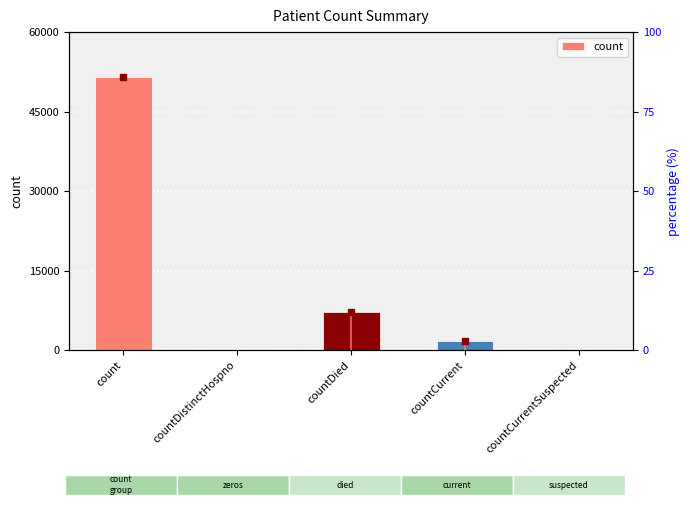

Count the number of categories in the chart.

5